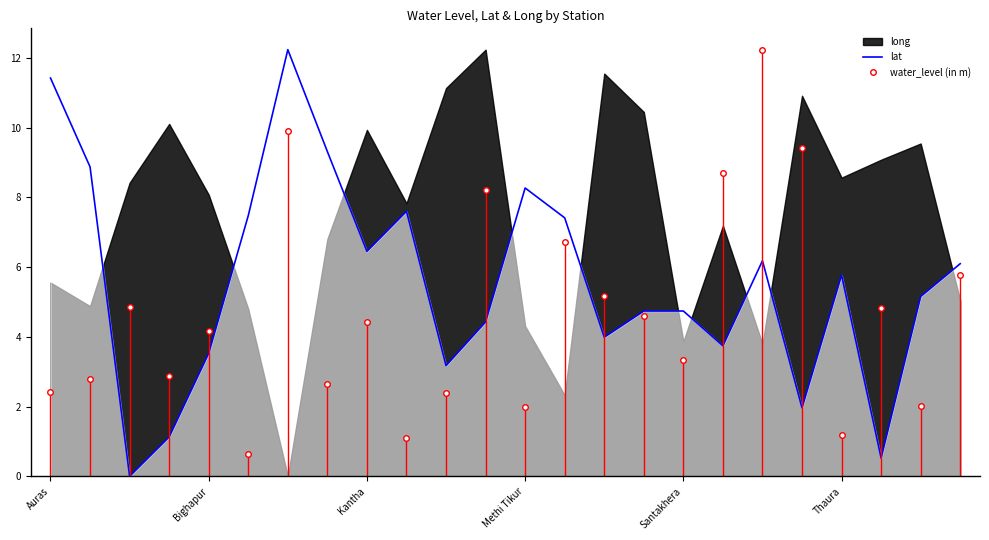

The value of lat at Bighapur is 3.5. True or false?

True